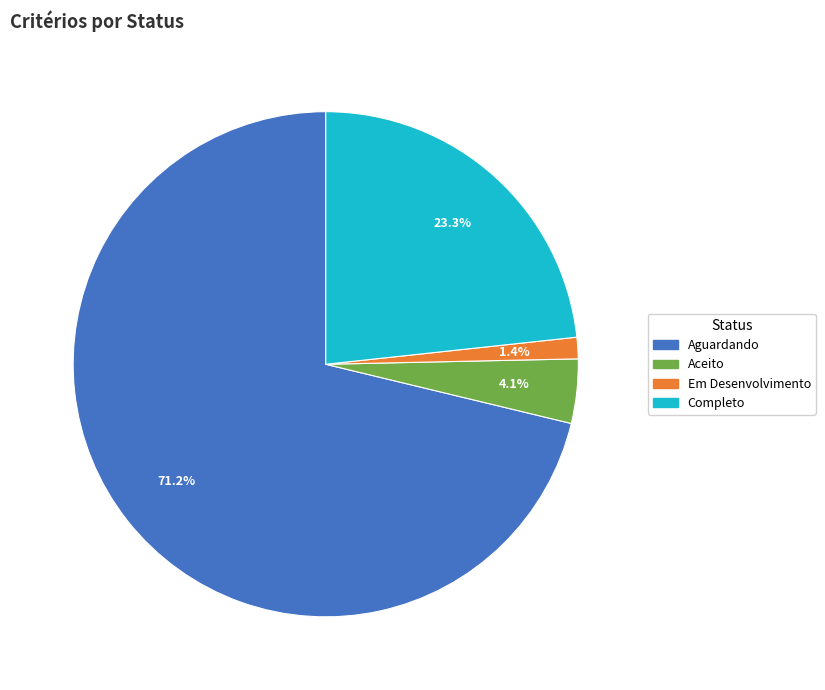

To the nearest percent, what percentage of the pie is Aceito?

4%